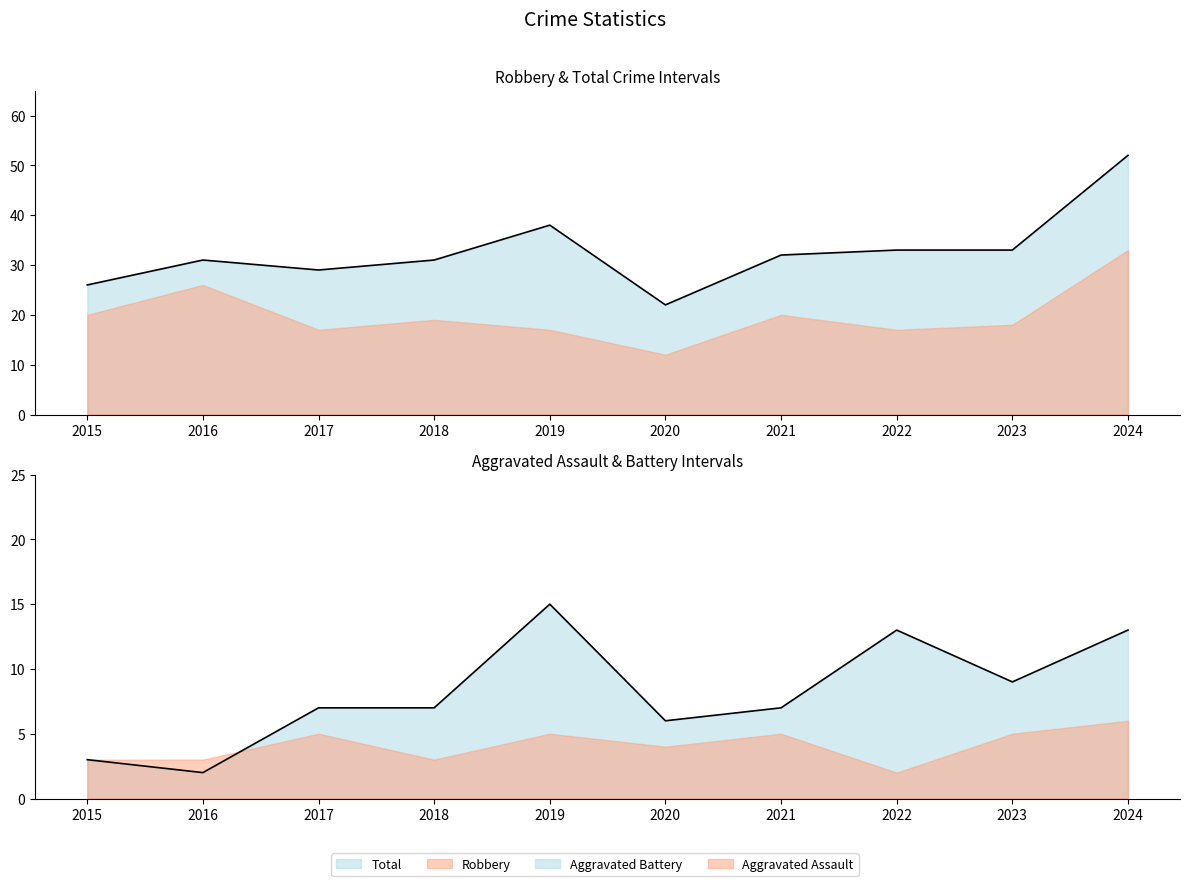

Which series has the largest total across all categories?

Total